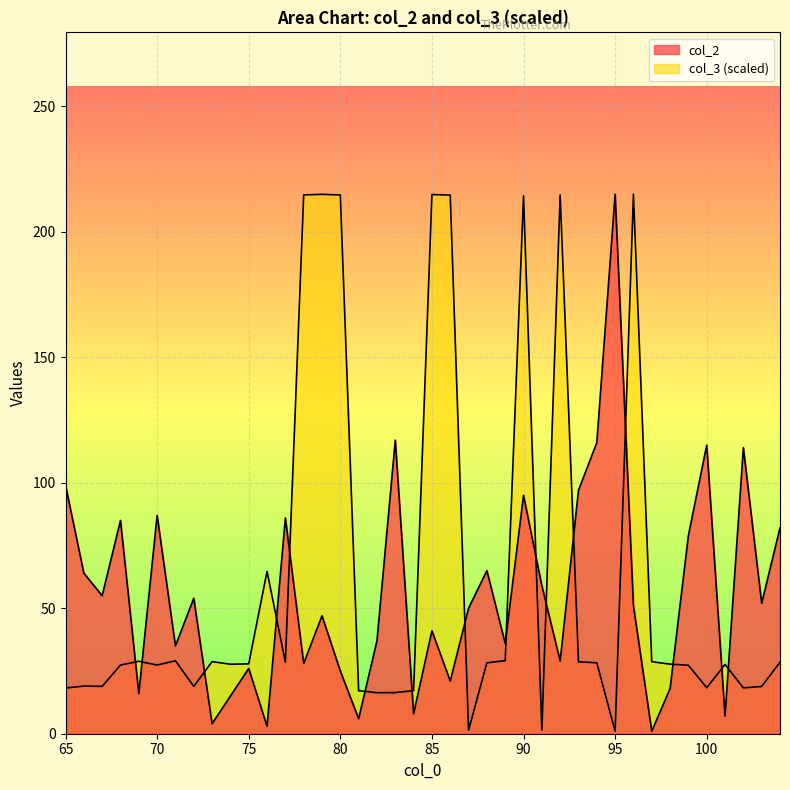

What is the average value of the col_2 series?

56.0